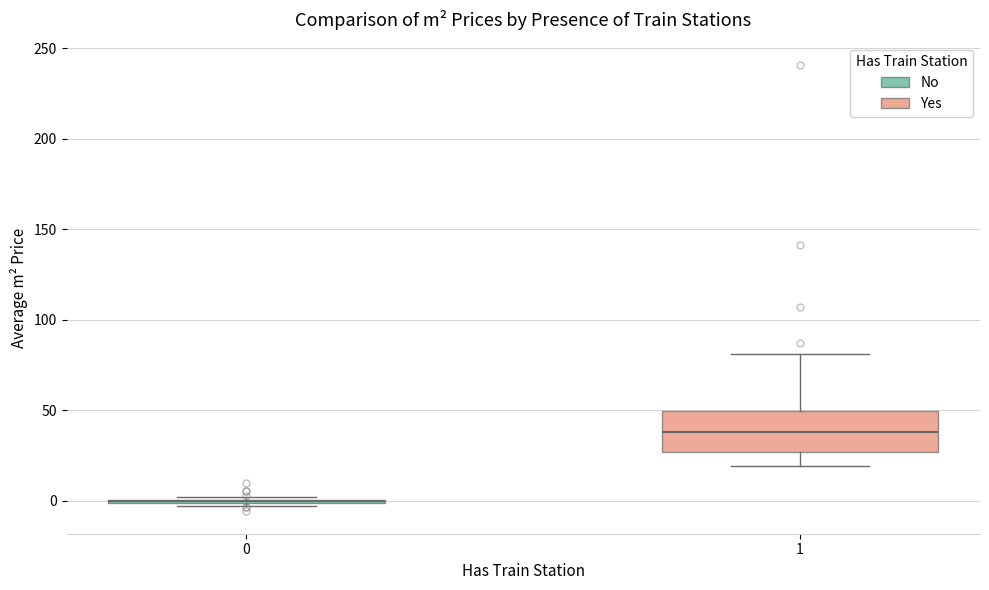

Reading left to right, read every box against the y-axis: the position of its median line, the range the box covers, and the ends of its whiskers. The values are not printed on the chart, so give them approximately, as read against the axis.

0: box collapsed to a line at 0, whiskers -5 to 0
1: median 40, box 25 to 50, whiskers 20 to 80